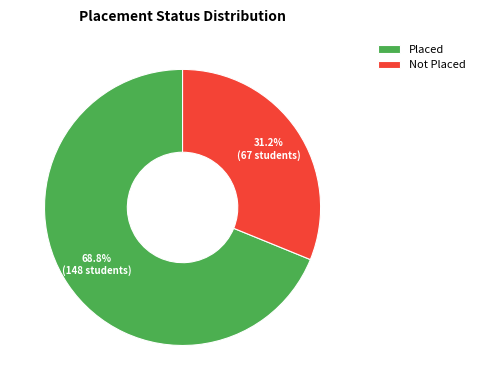

What percentage do Not Placed and Placed together represent?

100.0%